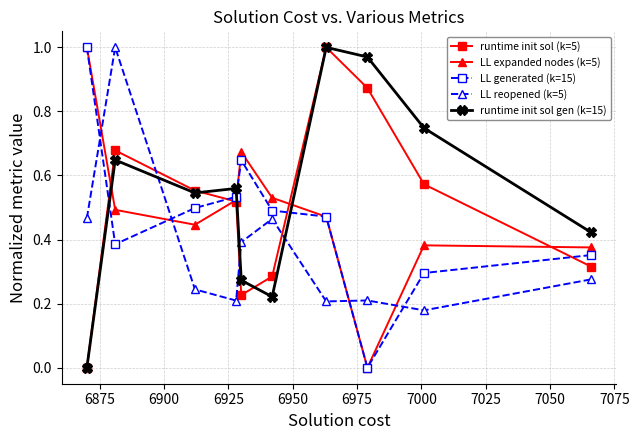

True or false: runtime init sol gen (k=15) has more than 0 interior local peaks.

True